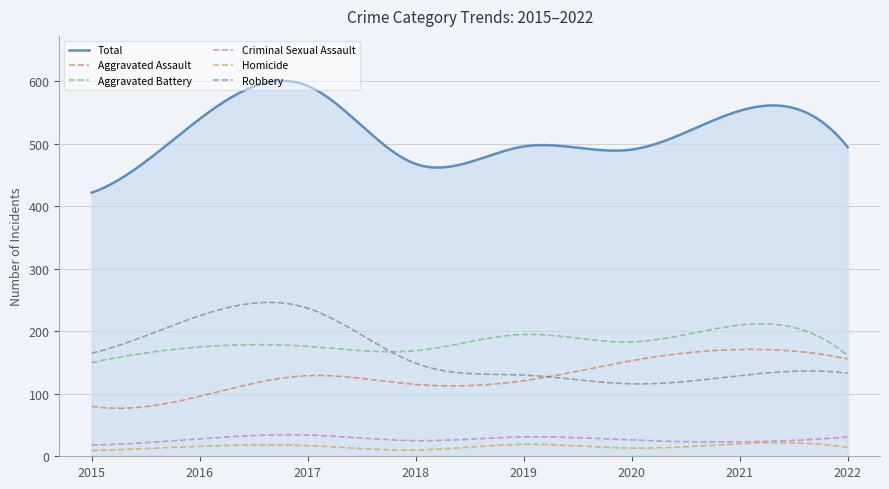

Which series has the widest spread of values?

Total